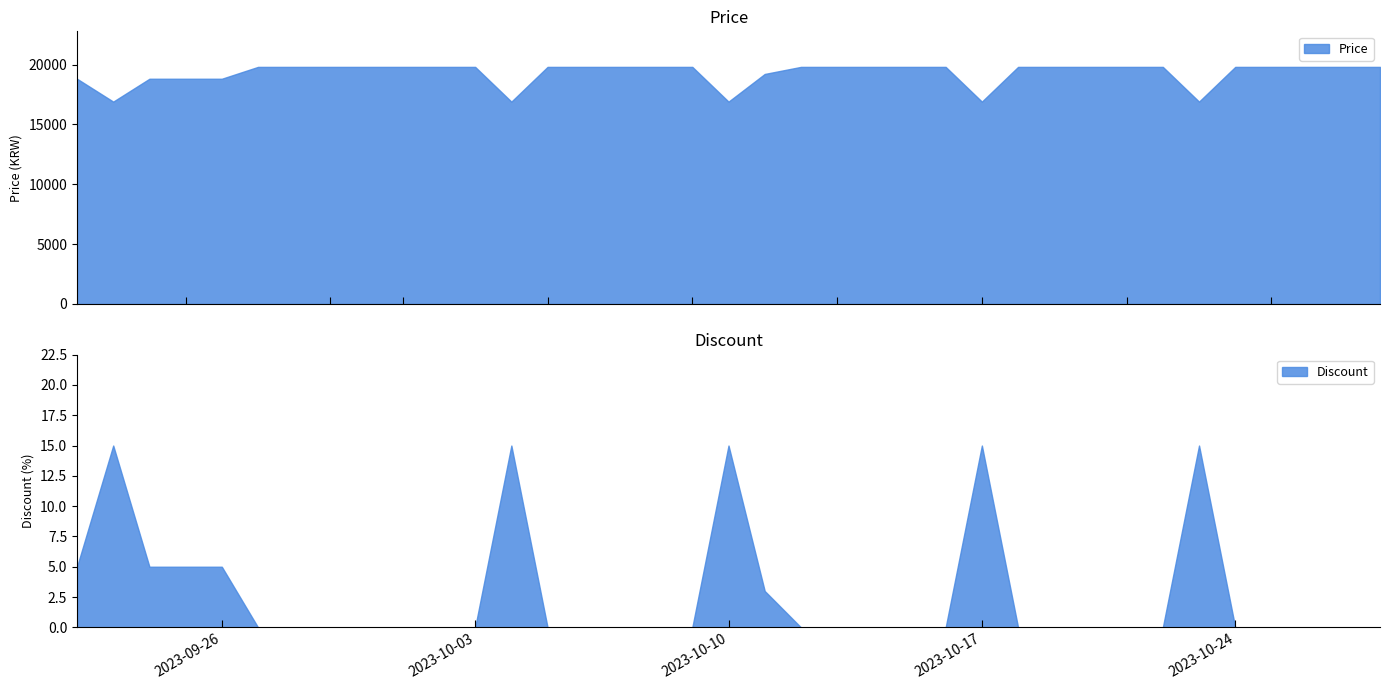

What is the difference between the second highest and second lowest values in the Price series?

2900